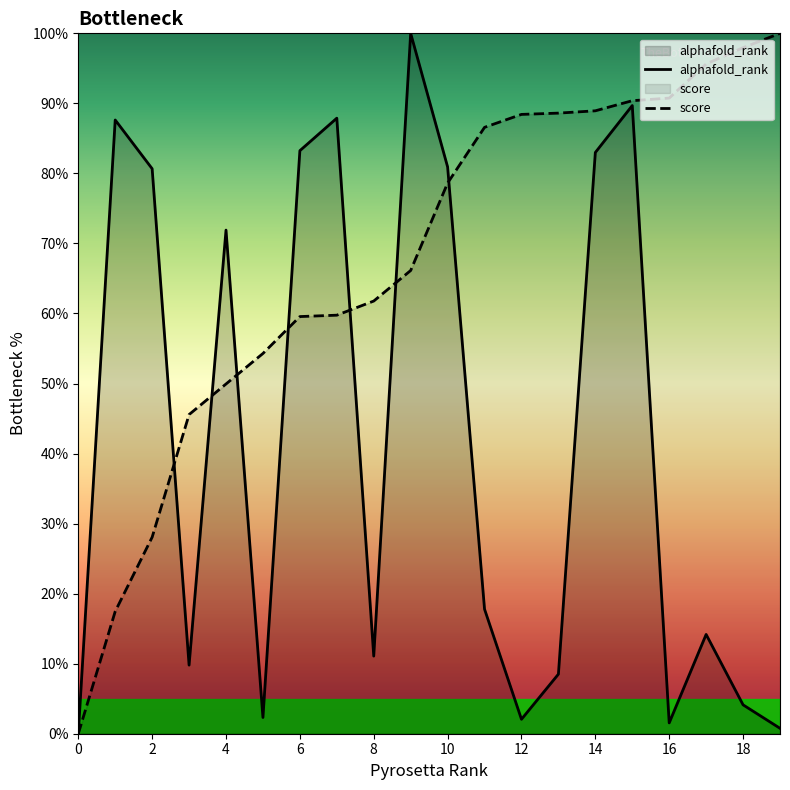

True or false: score has a value of 88.9 at 14.

True